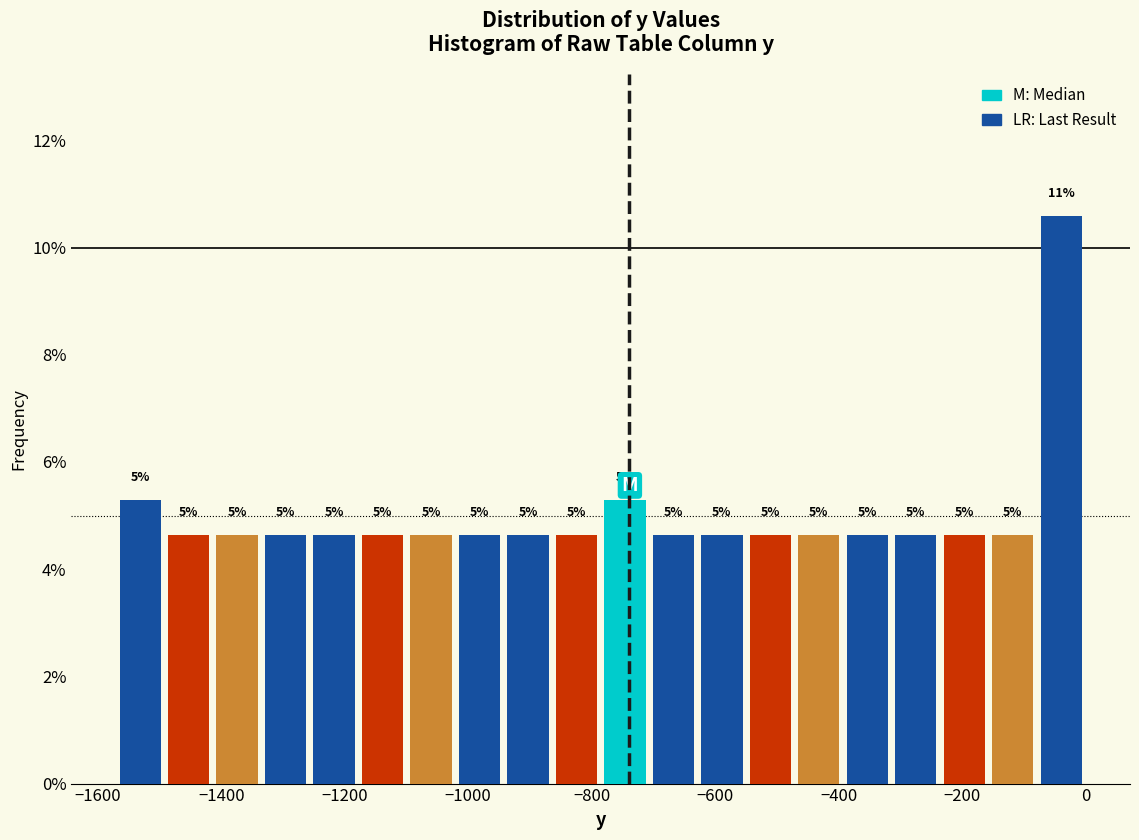

Around what value on the x-axis is the tallest bar? Give the approximate position of its centre, as read against the axis.

-40